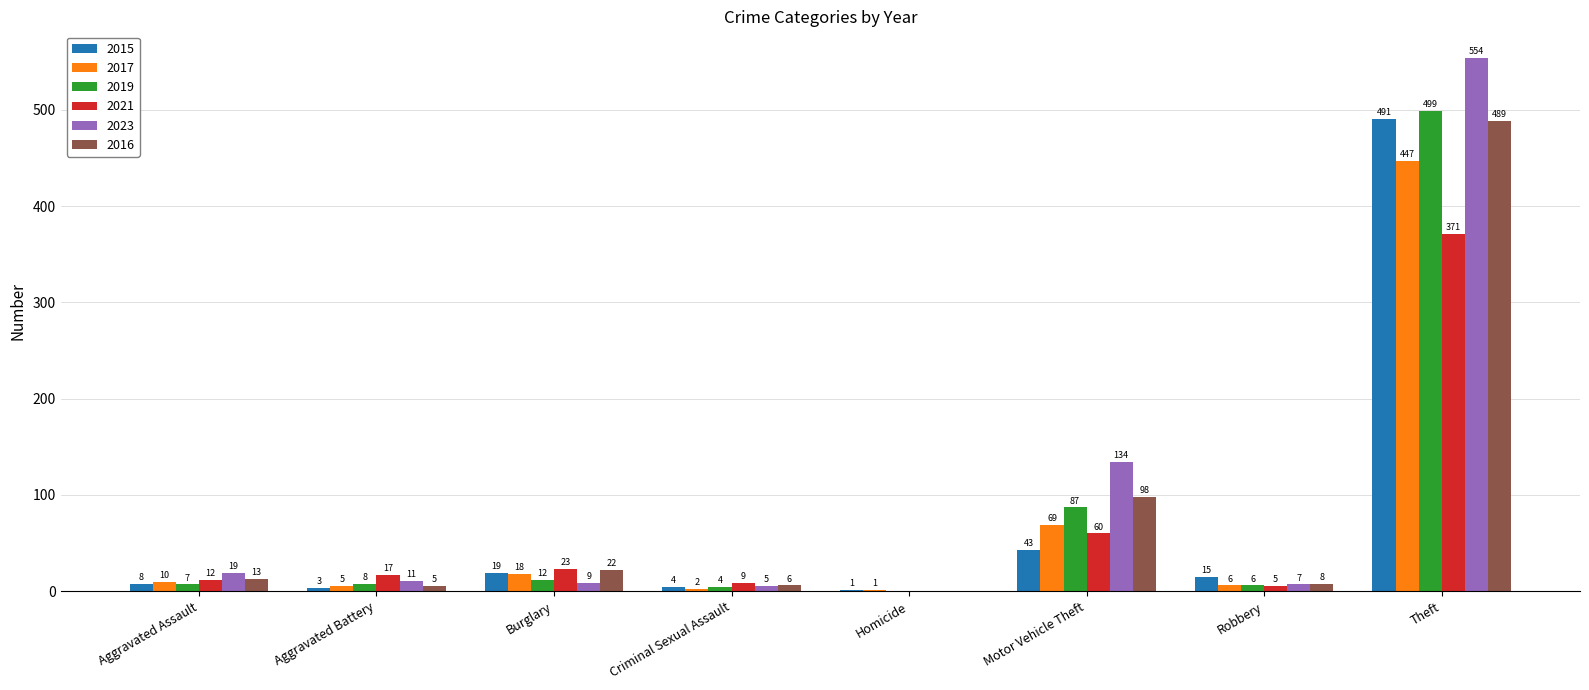

Count the number of data series in this chart.

6